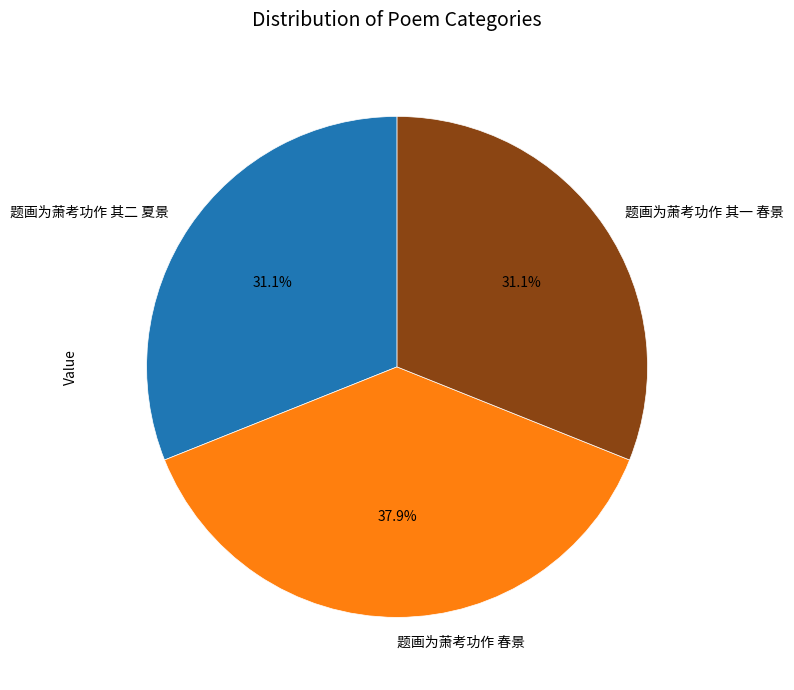

To the nearest percent, what portion does 题画为萧考功作 其二 夏景 represent?

31%